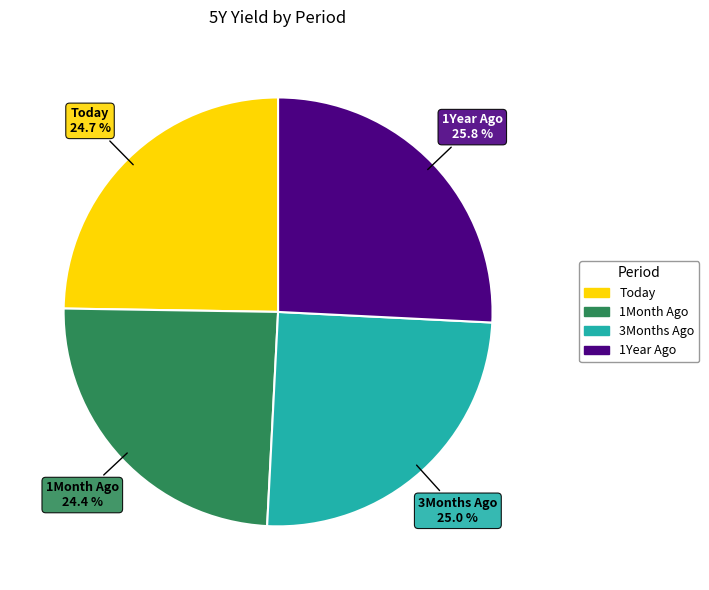

To the nearest percent, what percentage of the pie is 3Months Ago?

25%